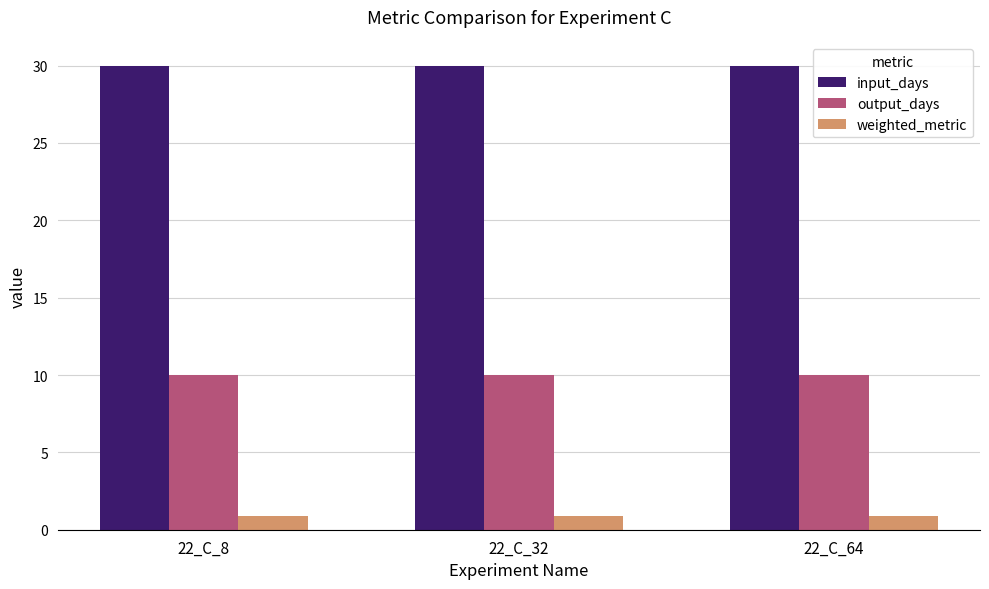

What is the lowest value of the output_days series?

10.0